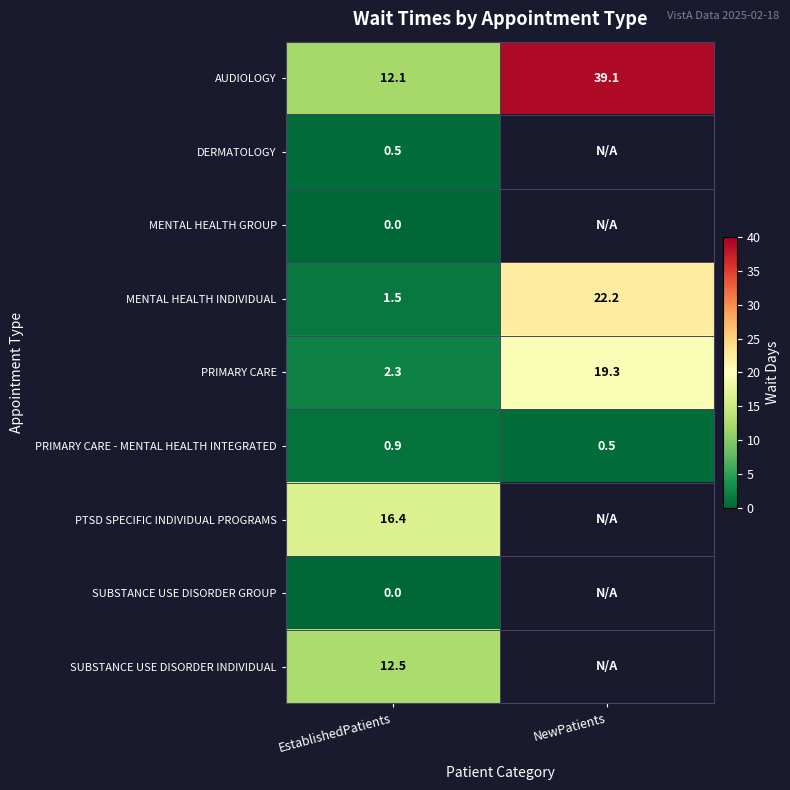

What is the minimum value for PRIMARY CARE - MENTAL HEALTH INTEGRATED?

0.5